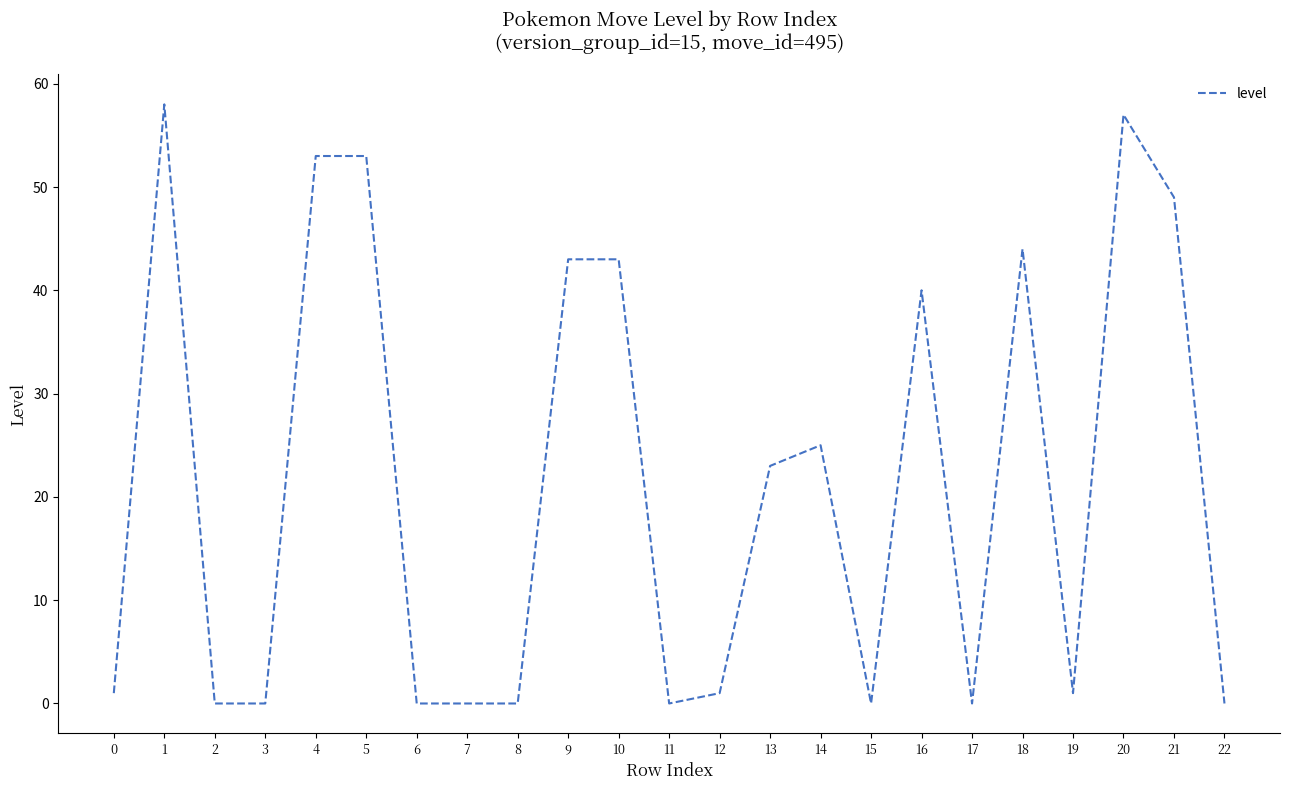

The value at 10 is 62. True or false?

False